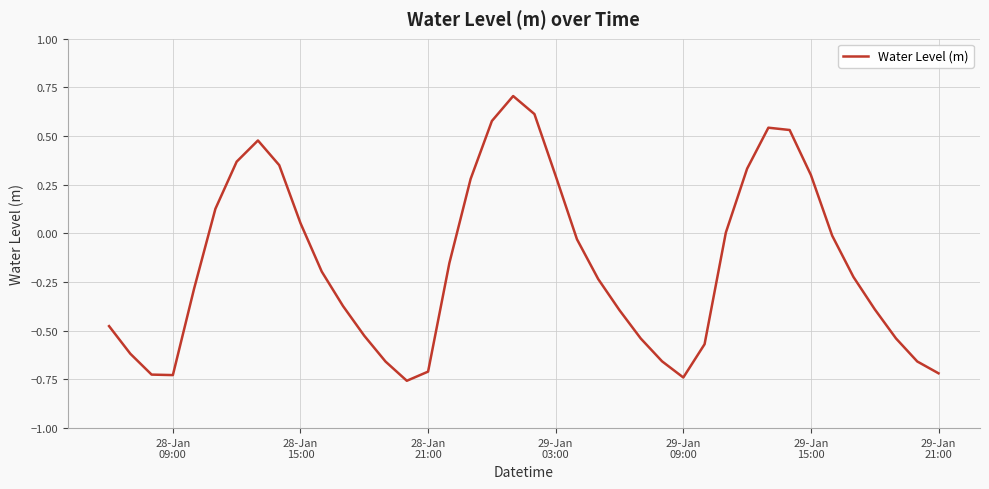

What is the difference between the maximum and minimum values?

1.5